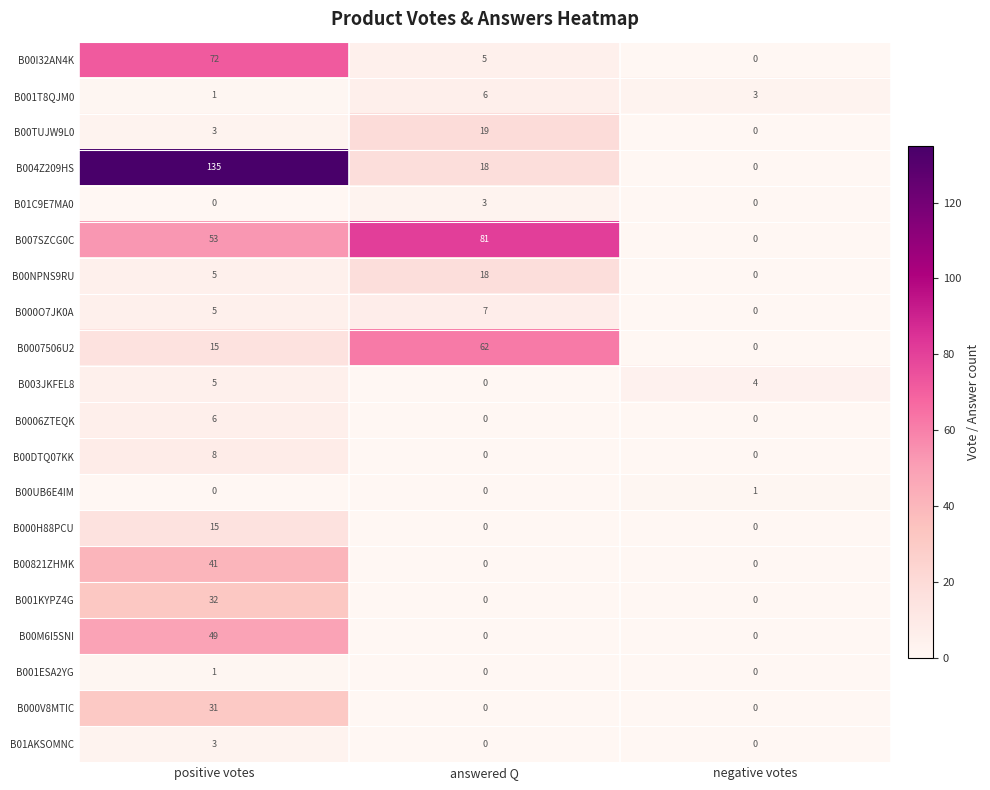

What value does the B00821ZHMK series have at positive votes, to the nearest 10?

40